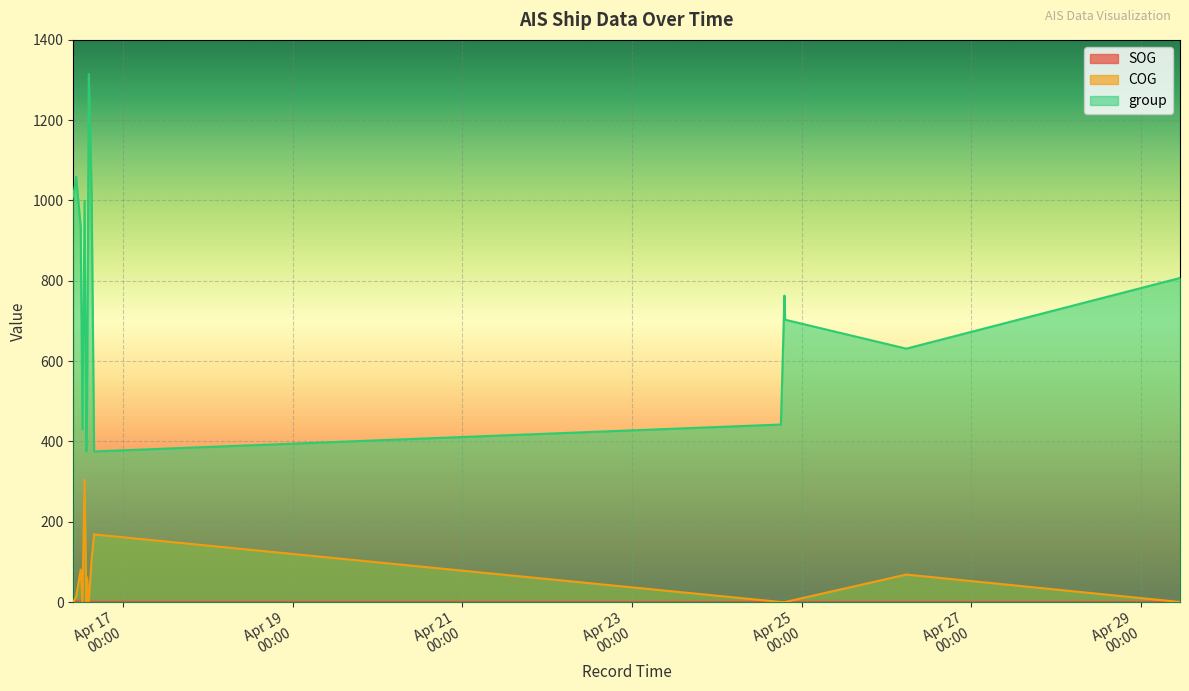

The SOG series shows 0.0 at 2024-04-24 19:21:22. True or false?

True